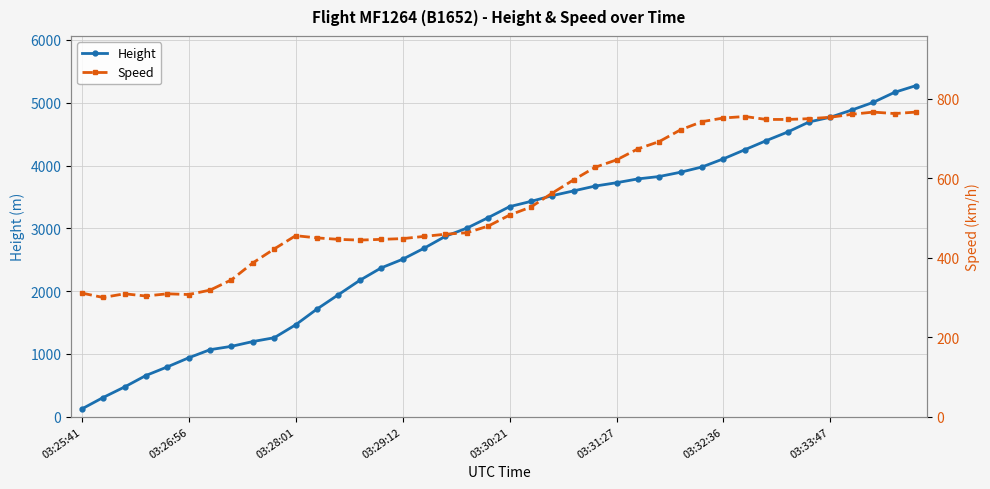

What is the approximate value of Height at 38?

5166.4